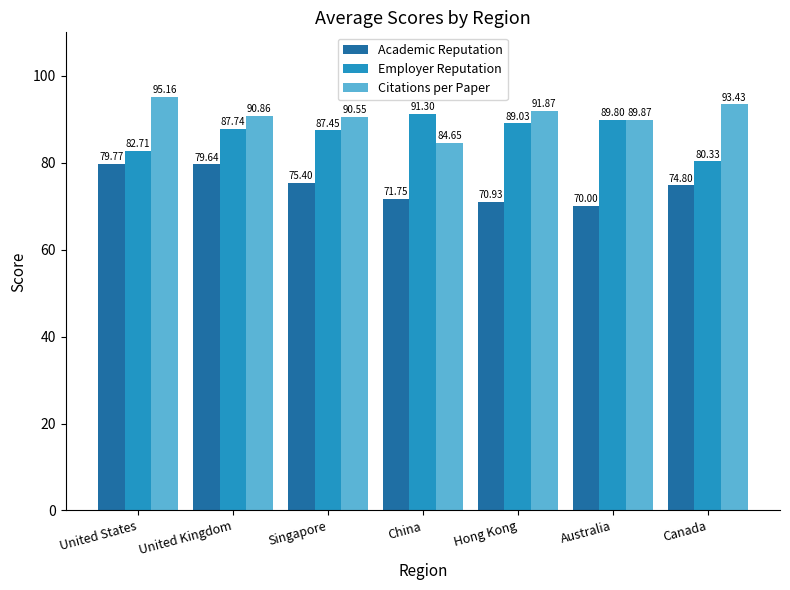

What is the sum of all Citations per Paper values?

636.4